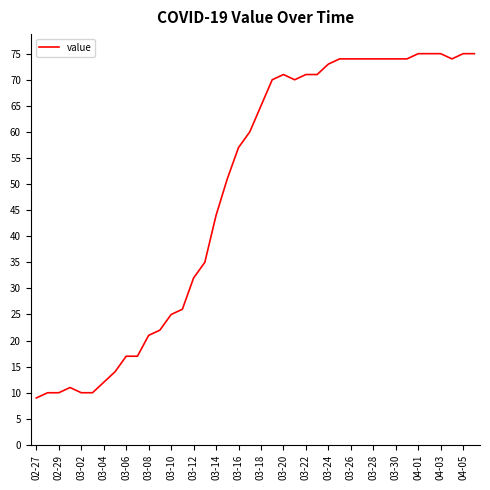

What is the smallest value displayed?

9